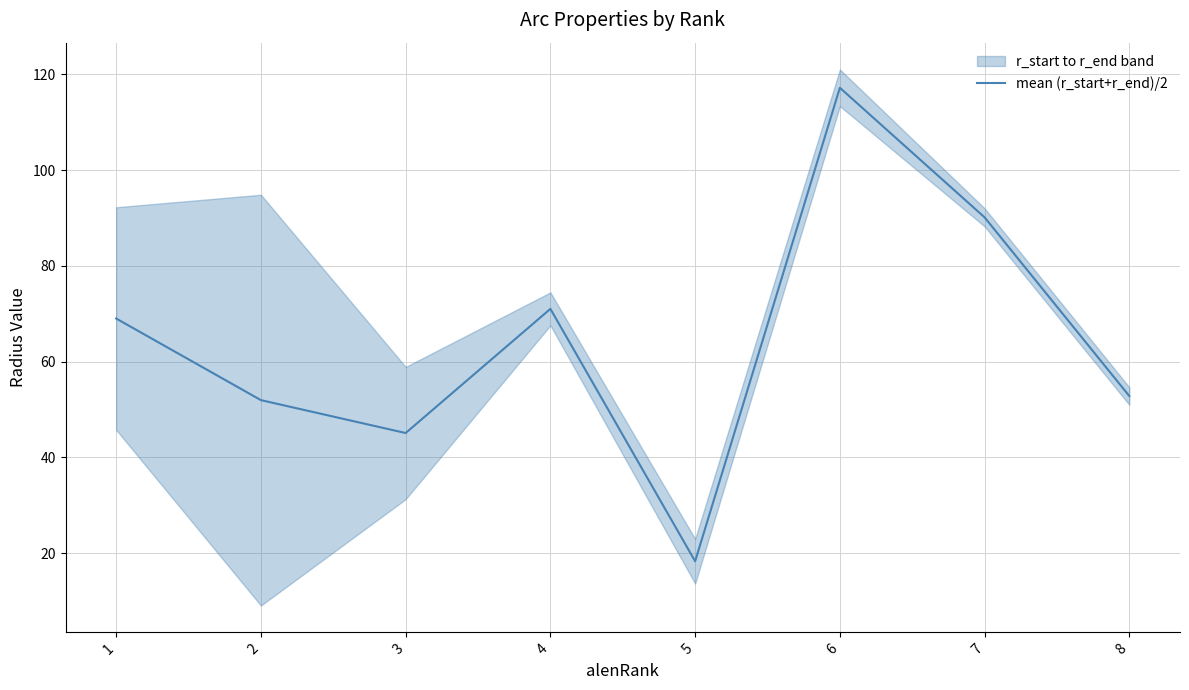

Between 5 and 2, which is larger?

2